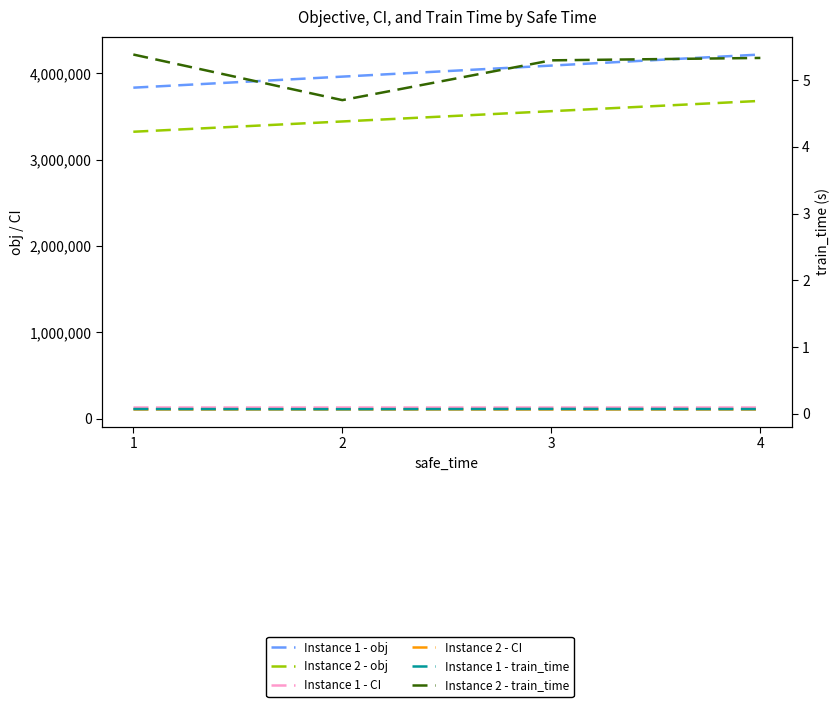

True or false: Instance 2 - train_time and Instance 1 - CI intersect in this chart.

False